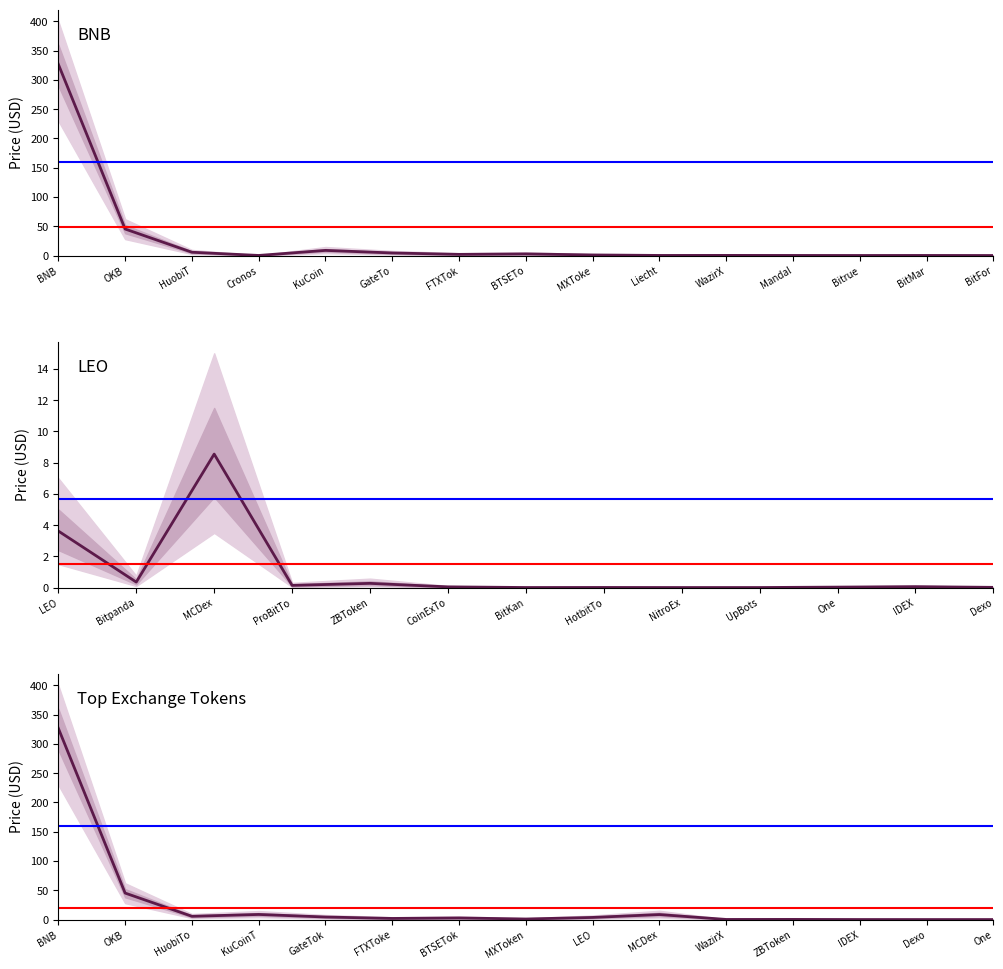

Reading right to left, list all the values displayed in this chart.

Price: 14=0.0	13=0.1	12=0.0	11=0.1	10=0.2	9=0.1	8=1.0	7=2.7	6=1.9	5=4.3	4=8.7	3=0.1	2=5.6	1=45.2	0=326.6
Price_upper: 14=0.0	13=0.2	12=0.1	11=0.2	10=0.3	9=0.2	8=1.4	7=3.9	6=2.8	5=5.8	4=11.0	3=0.1	2=7.2	1=52.0	0=360.0
Price_lower: 14=0.0	13=0.0	12=0.0	11=0.0	10=0.1	9=0.1	8=0.5	7=1.6	6=1.1	5=3.0	4=6.5	3=0.0	2=3.9	1=38.0	0=290.0
Price_outer_upper: 14=0.0	13=0.2	12=0.1	11=0.3	10=0.4	9=0.3	8=2.1	7=5.5	6=4.0	5=7.8	4=14.5	3=0.2	2=9.5	1=62.0	0=400.0
Price_outer_lower: 14=0.0	13=0.0	12=0.0	11=0.0	10=0.1	9=0.0	8=0.2	7=0.8	6=0.5	5=1.8	4=4.0	3=0.0	2=2.5	1=28.0	0=230.0